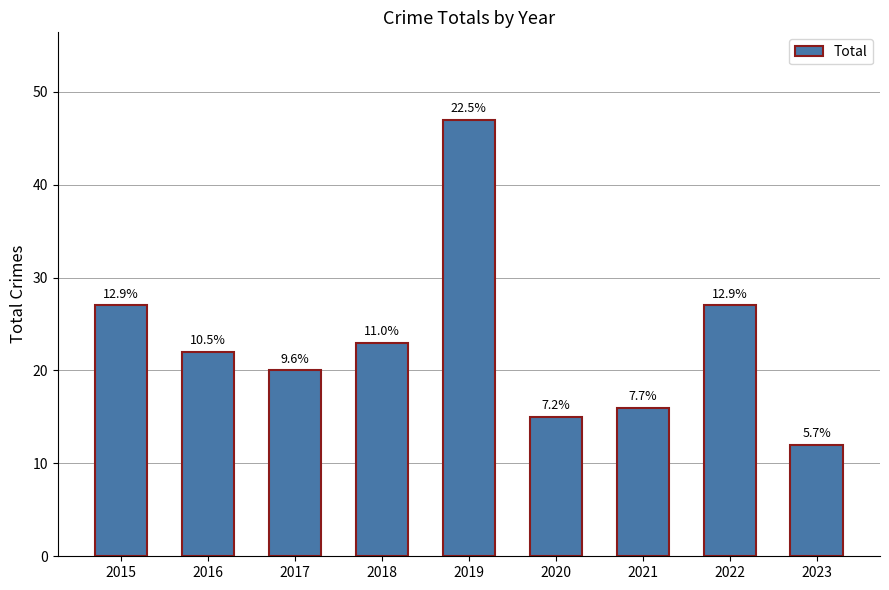

At which label is the value closest to 29?

2015